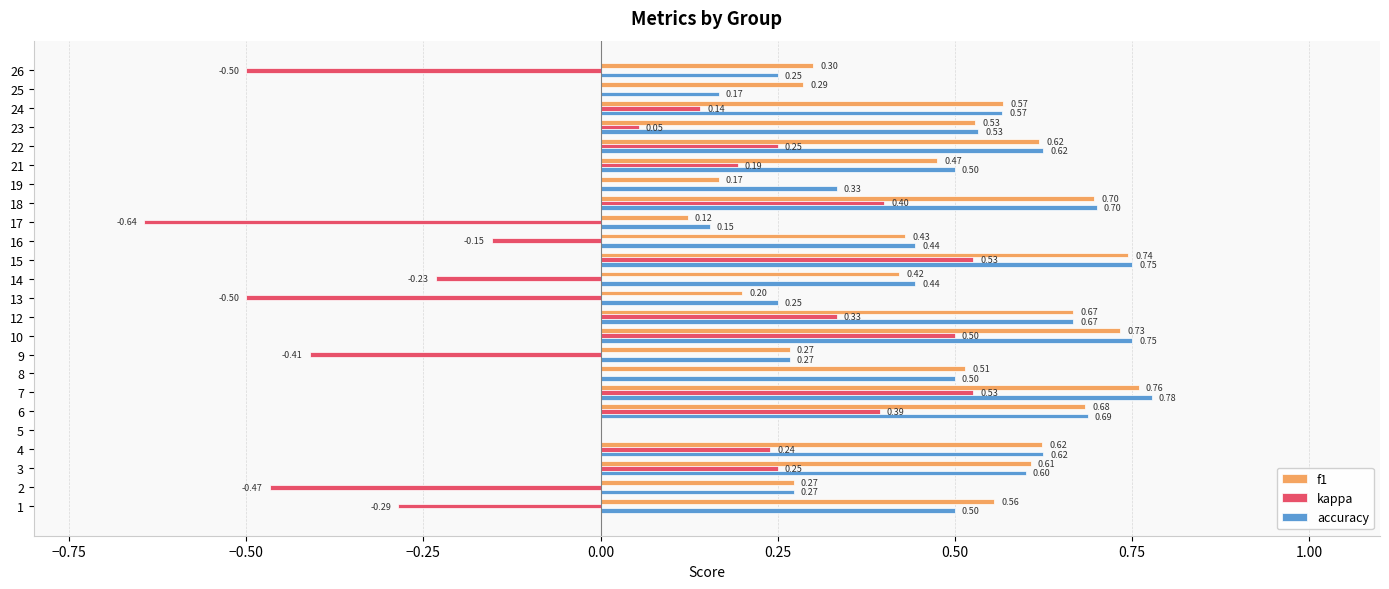

What is the sum of all f1 values?

11.2